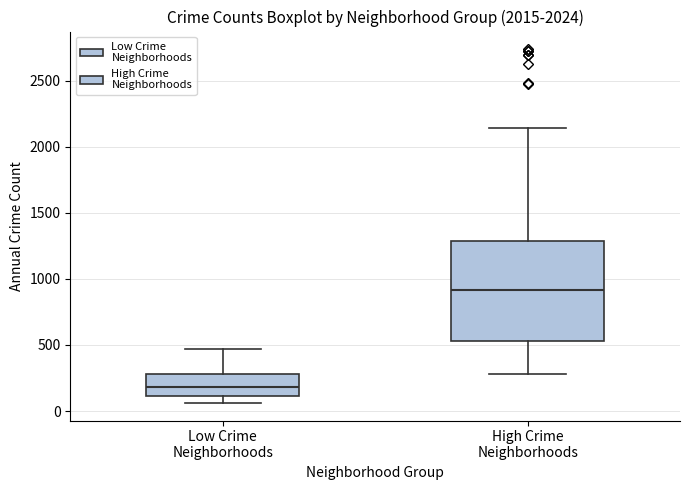

Which box's median line is the highest?

High Crime Neighborhoods